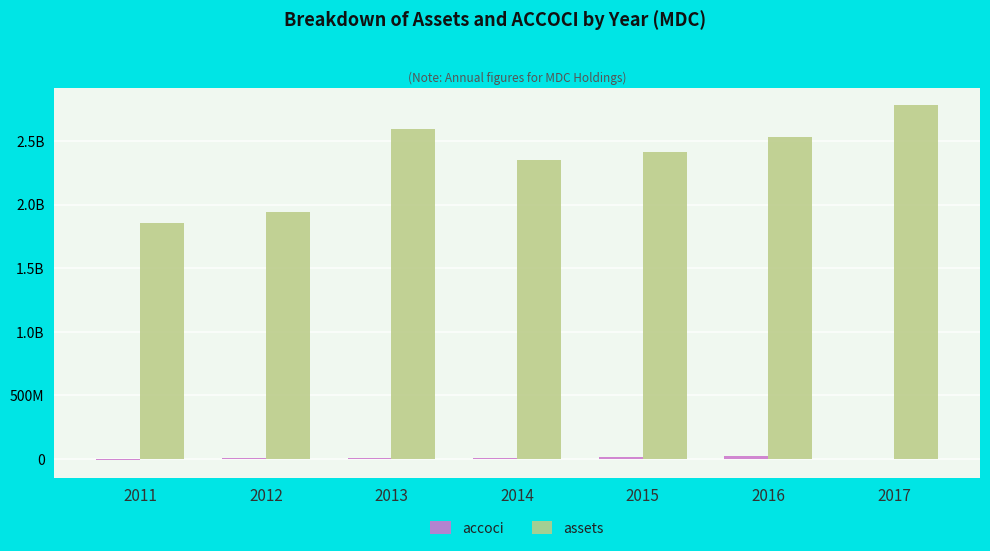

What is the approximate value of accoci at 2012, to the nearest 10?

4838000